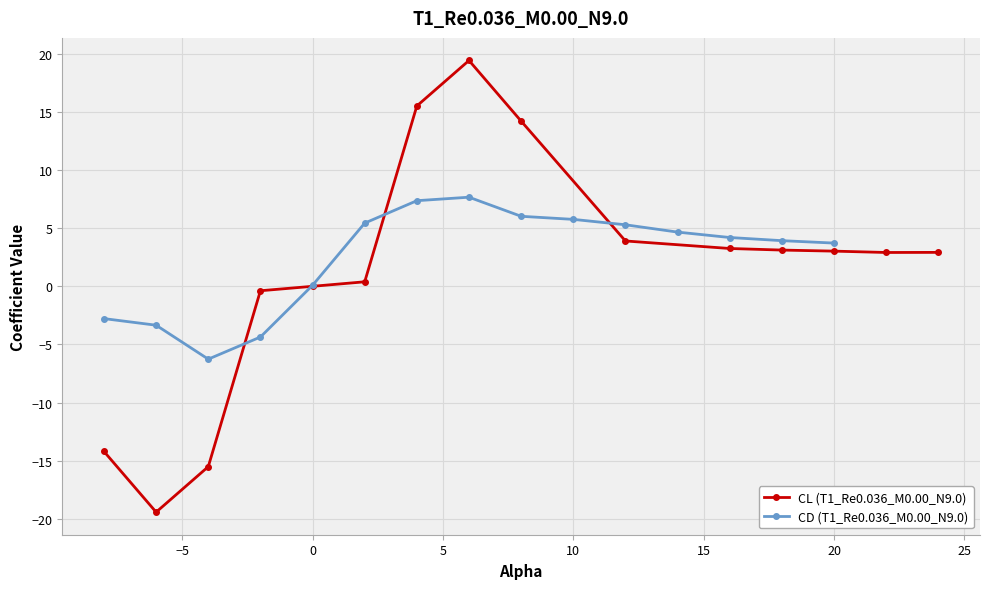

True or false: CL (T1_Re0.036_M0.00_N9.0) has more than 0 points higher than both neighbors.

True